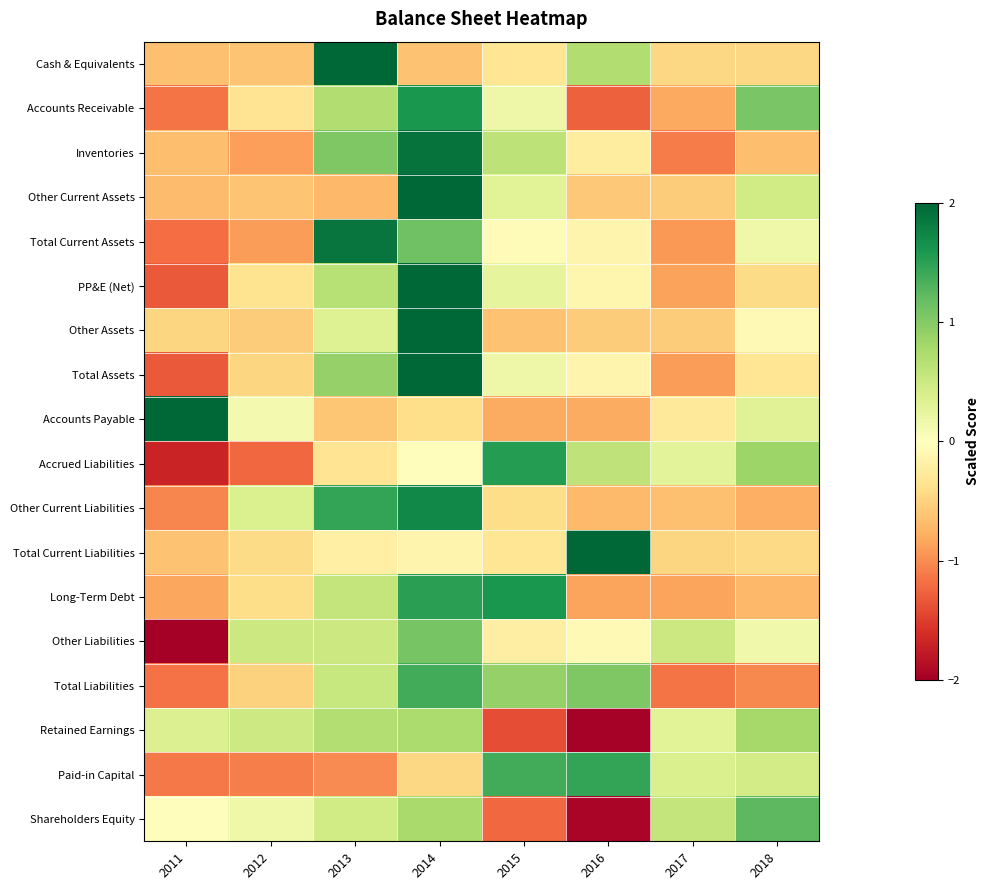

Reading right to left, what are all the values shown in this chart?

Cash & Equivalents: 2018=-0.5	2017=-0.5	2016=0.7	2015=-0.3	2014=-0.6	2013=2.4	2012=-0.6	2011=-0.6
Accounts Receivable: 2018=1.1	2017=-0.8	2016=-1.3	2015=0.2	2014=1.6	2013=0.7	2012=-0.3	2011=-1.1
Inventories: 2018=-0.7	2017=-1.1	2016=-0.2	2015=0.6	2014=1.9	2013=1.0	2012=-0.9	2011=-0.7
Other Current Assets: 2018=0.5	2017=-0.6	2016=-0.6	2015=0.3	2014=2.4	2013=-0.7	2012=-0.6	2011=-0.7
Total Current Assets: 2018=0.2	2017=-0.9	2016=-0.1	2015=-0.0	2014=1.1	2013=1.9	2012=-0.9	2011=-1.2
PP&E (Net): 2018=-0.4	2017=-0.9	2016=-0.1	2015=0.3	2014=2.2	2013=0.7	2012=-0.3	2011=-1.3
Other Assets: 2018=-0.1	2017=-0.6	2016=-0.6	2015=-0.6	2014=2.5	2013=0.3	2012=-0.6	2011=-0.5
Total Assets: 2018=-0.3	2017=-0.9	2016=-0.1	2015=0.2	2014=2.1	2013=0.9	2012=-0.5	2011=-1.3
Accounts Payable: 2018=0.3	2017=-0.3	2016=-0.8	2015=-0.8	2014=-0.4	2013=-0.6	2012=0.1	2011=2.5
Accrued Liabilities: 2018=0.9	2017=0.3	2016=0.6	2015=1.5	2014=-0.0	2013=-0.3	2012=-1.2	2011=-1.7
Other Current Liabilities: 2018=-0.8	2017=-0.6	2016=-0.7	2015=-0.4	2014=1.7	2013=1.5	2012=0.4	2011=-1.0
Total Current Liabilities: 2018=-0.4	2017=-0.5	2016=2.6	2015=-0.3	2014=-0.1	2013=-0.2	2012=-0.4	2011=-0.6
Long-Term Debt: 2018=-0.7	2017=-0.9	2016=-0.9	2015=1.6	2014=1.5	2013=0.6	2012=-0.4	2011=-0.8
Other Liabilities: 2018=0.1	2017=0.5	2016=-0.1	2015=-0.2	2014=1.1	2013=0.5	2012=0.5	2011=-2.4
Total Liabilities: 2018=-1.0	2017=-1.1	2016=1.0	2015=0.9	2014=1.4	2013=0.5	2012=-0.5	2011=-1.2
Retained Earnings: 2018=0.8	2017=0.3	2016=-2.0	2015=-1.4	2014=0.7	2013=0.7	2012=0.5	2011=0.4
Paid-in Capital: 2018=0.4	2017=0.4	2016=1.5	2015=1.4	2014=-0.5	2013=-1.0	2012=-1.1	2011=-1.1
Shareholders Equity: 2018=1.2	2017=0.6	2016=-1.9	2015=-1.2	2014=0.8	2013=0.5	2012=0.2	2011=-0.0